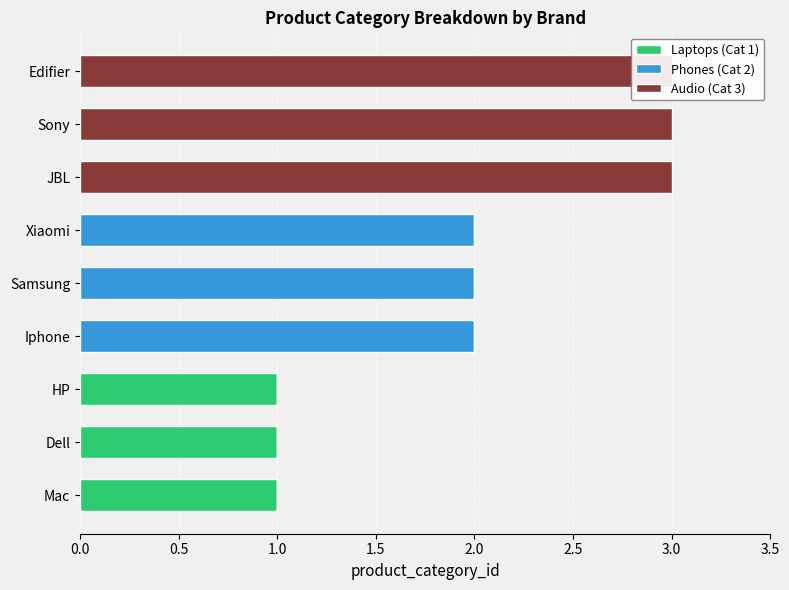

Rank the series by their maximum value, from lowest to highest.

Laptops (Cat 1), Phones (Cat 2), Audio (Cat 3)